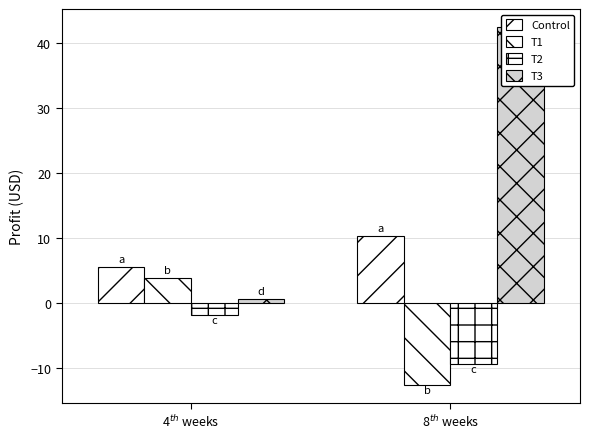

What is the sum of the T1 values at 8$^{th}$ weeks and 4$^{th}$ weeks?

-8.7